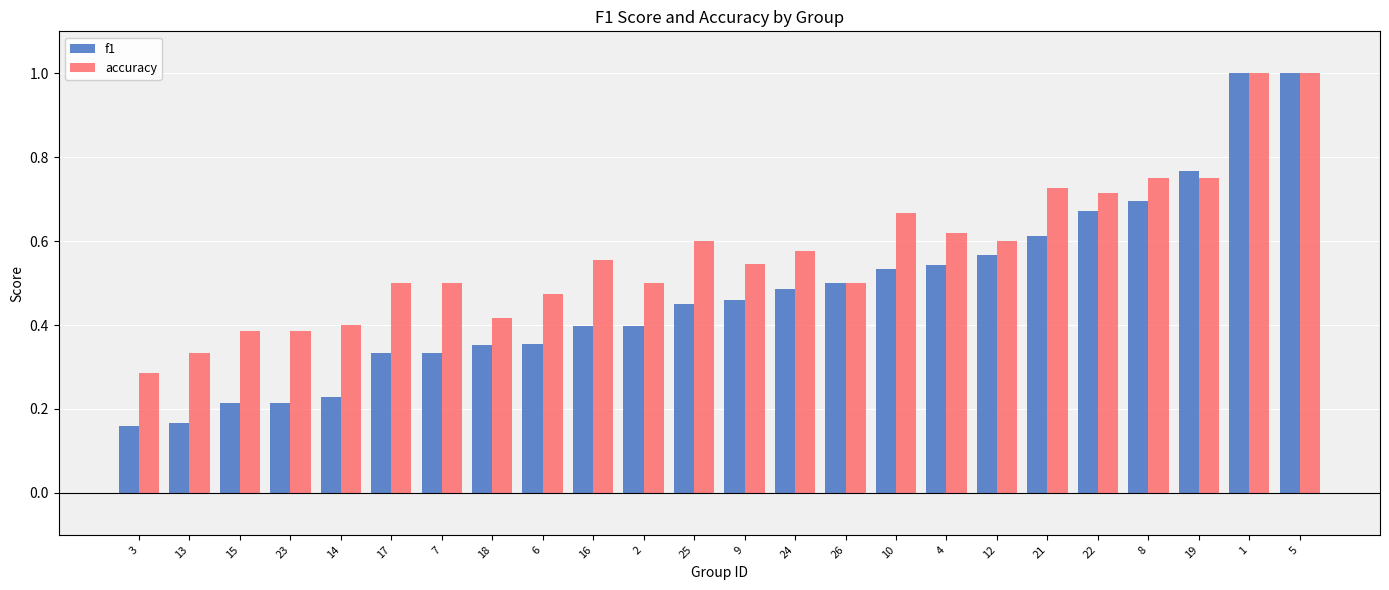

List the series in order of their overall mean, highest first.

accuracy, f1